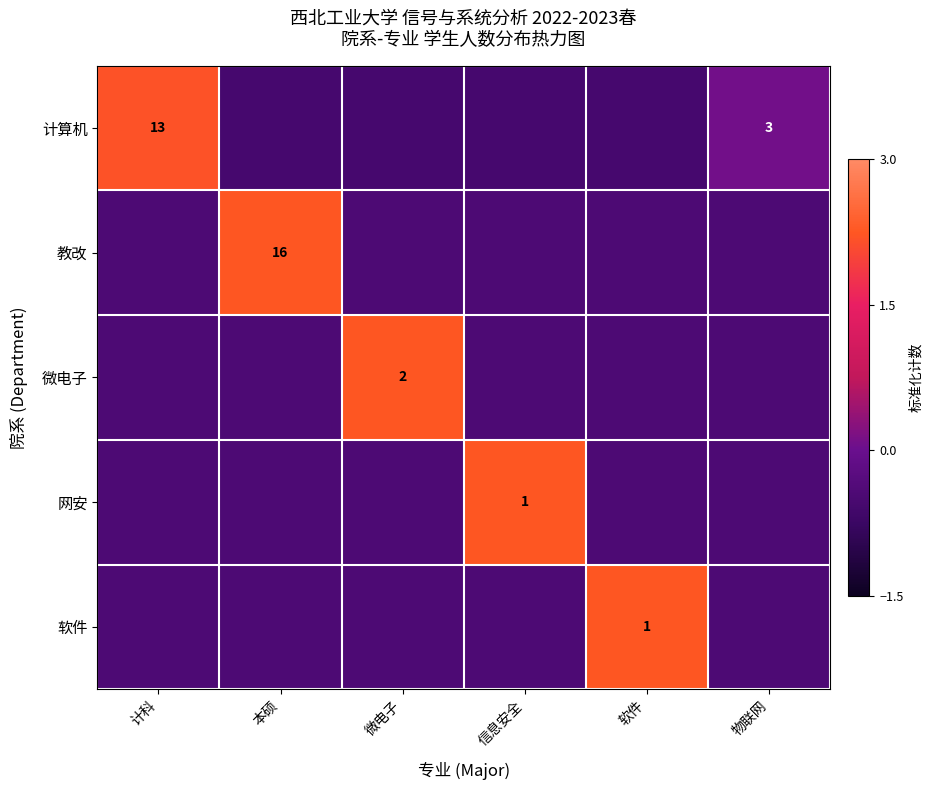

How many values in the 网安 series are below 0?

5